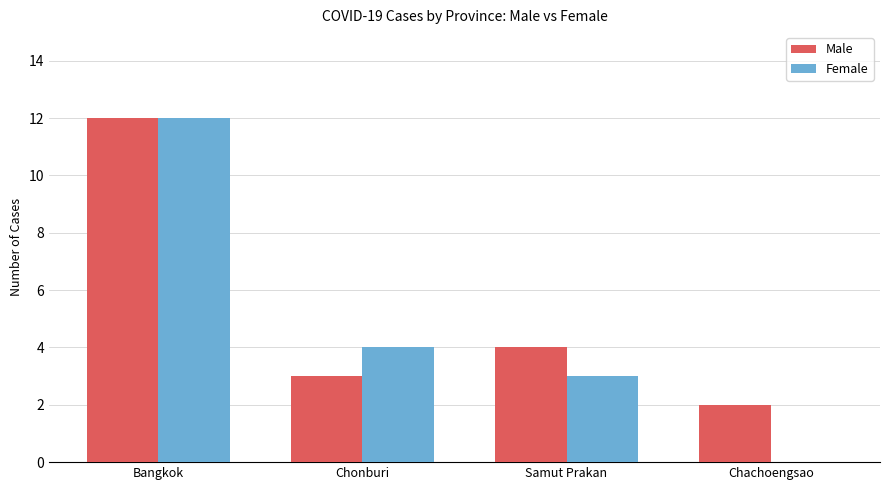

True or false: Male has a value of 12 at Bangkok.

True